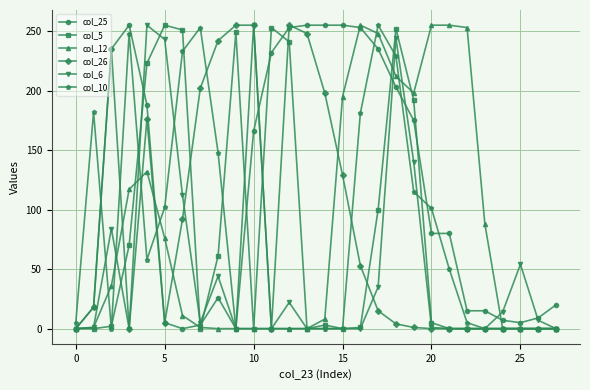

Which series has the largest total across all categories?

col_25